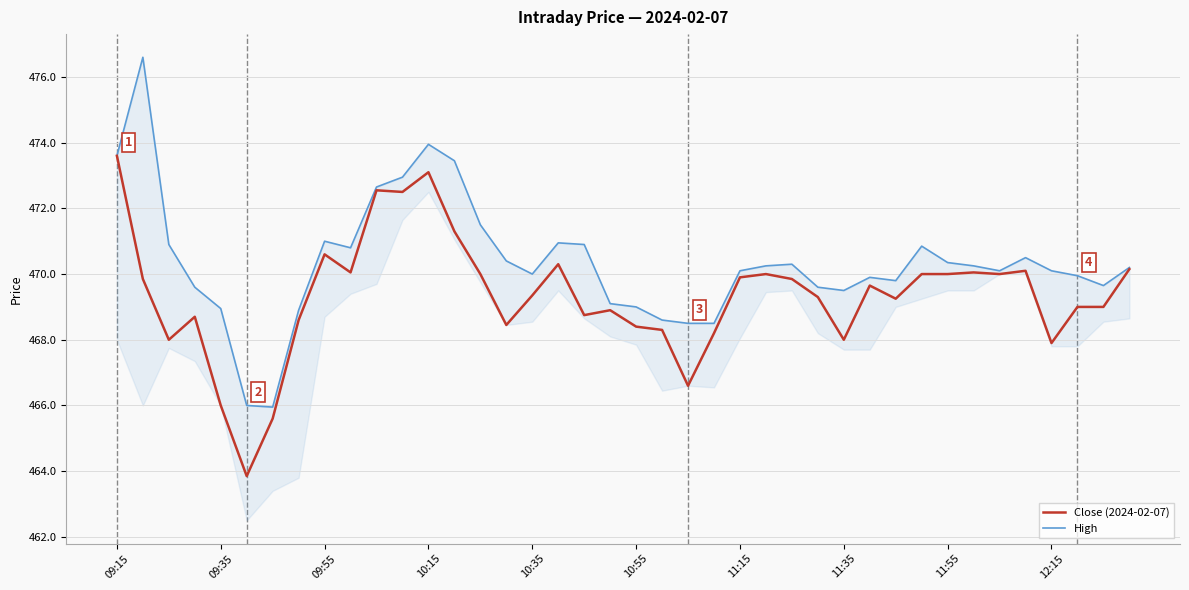

Which category has the highest value in the Close (2024-02-07) series?

09:15